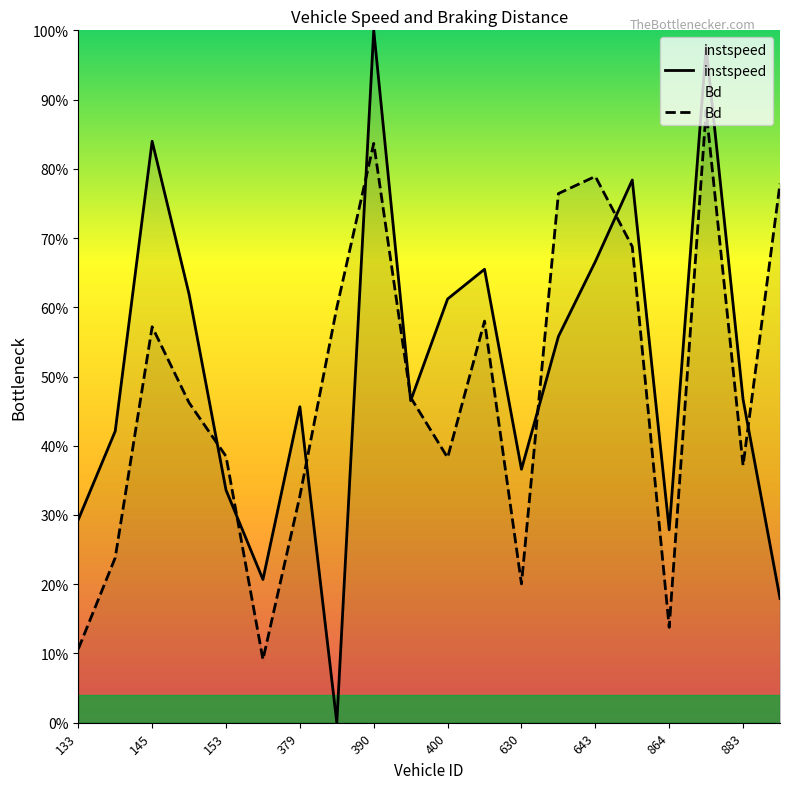

The value of instspeed at 629 is 0.7. True or false?

True